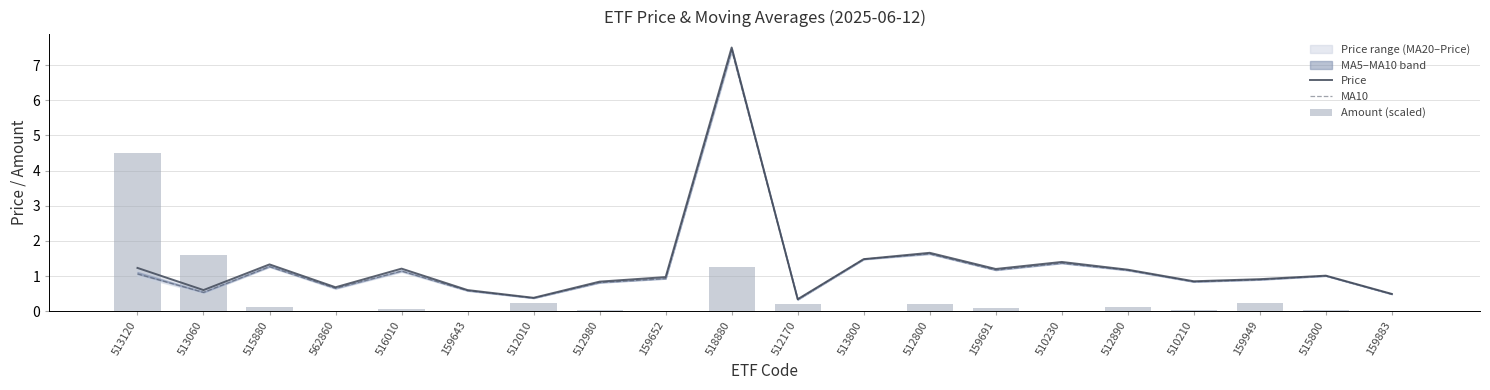

Rank the series at 512980 from lowest to highest value.

Amount (scaled), MA10, Price